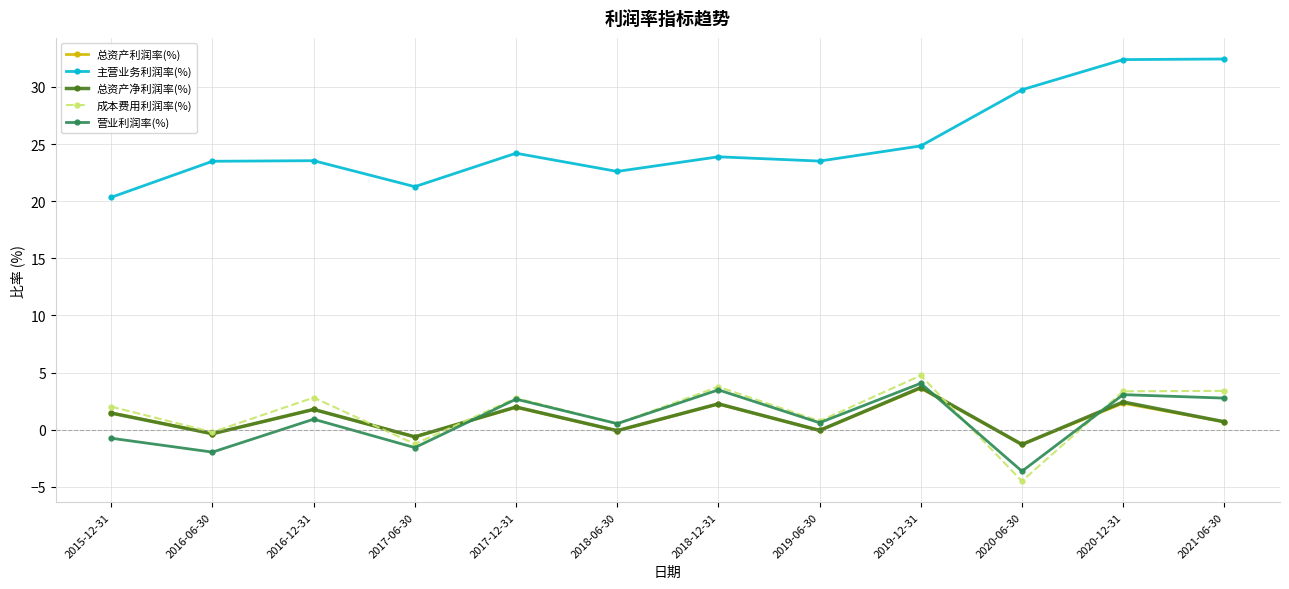

Where does the 总资产利润率(%) series first go above 1?

2015-12-31